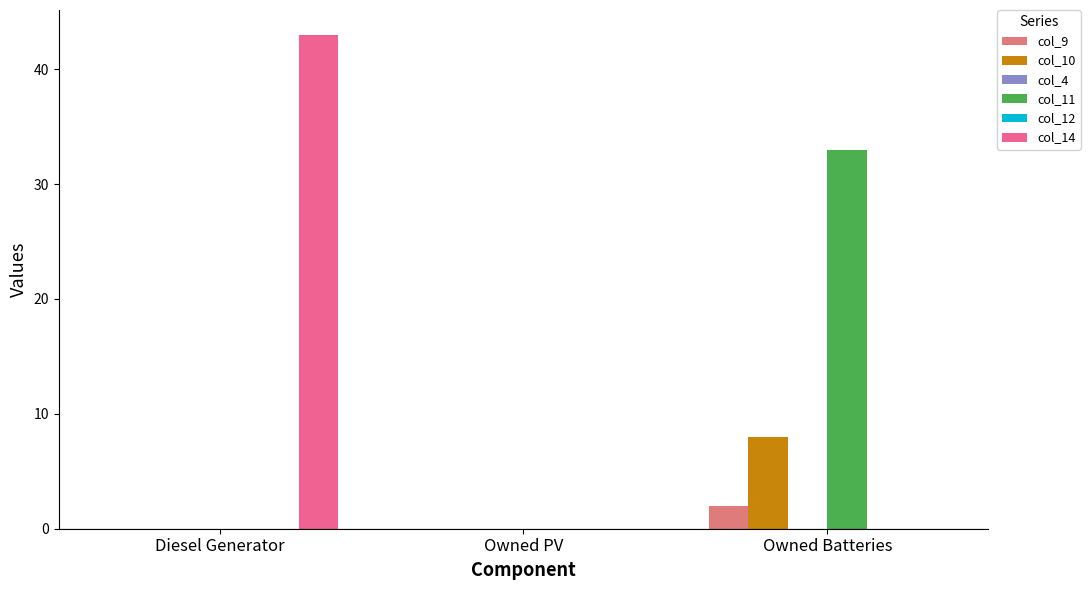

What are all the series names shown in the legend?

col_9, col_10, col_4, col_11, col_12, col_14